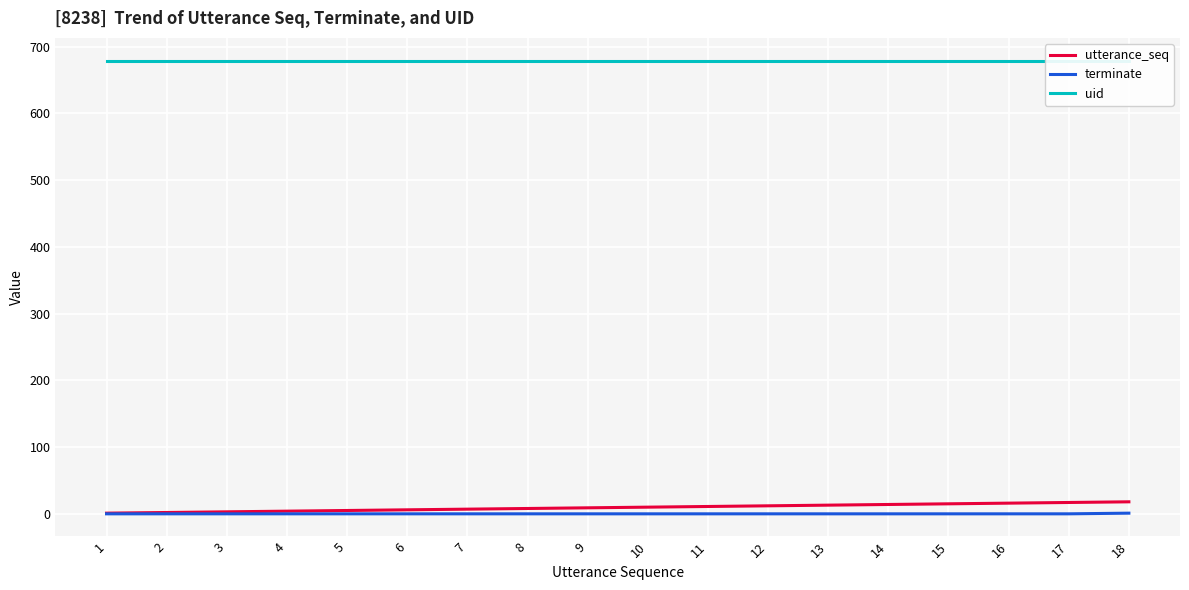

Is the value of terminate at 14 greater than the value of uid at 11?

No